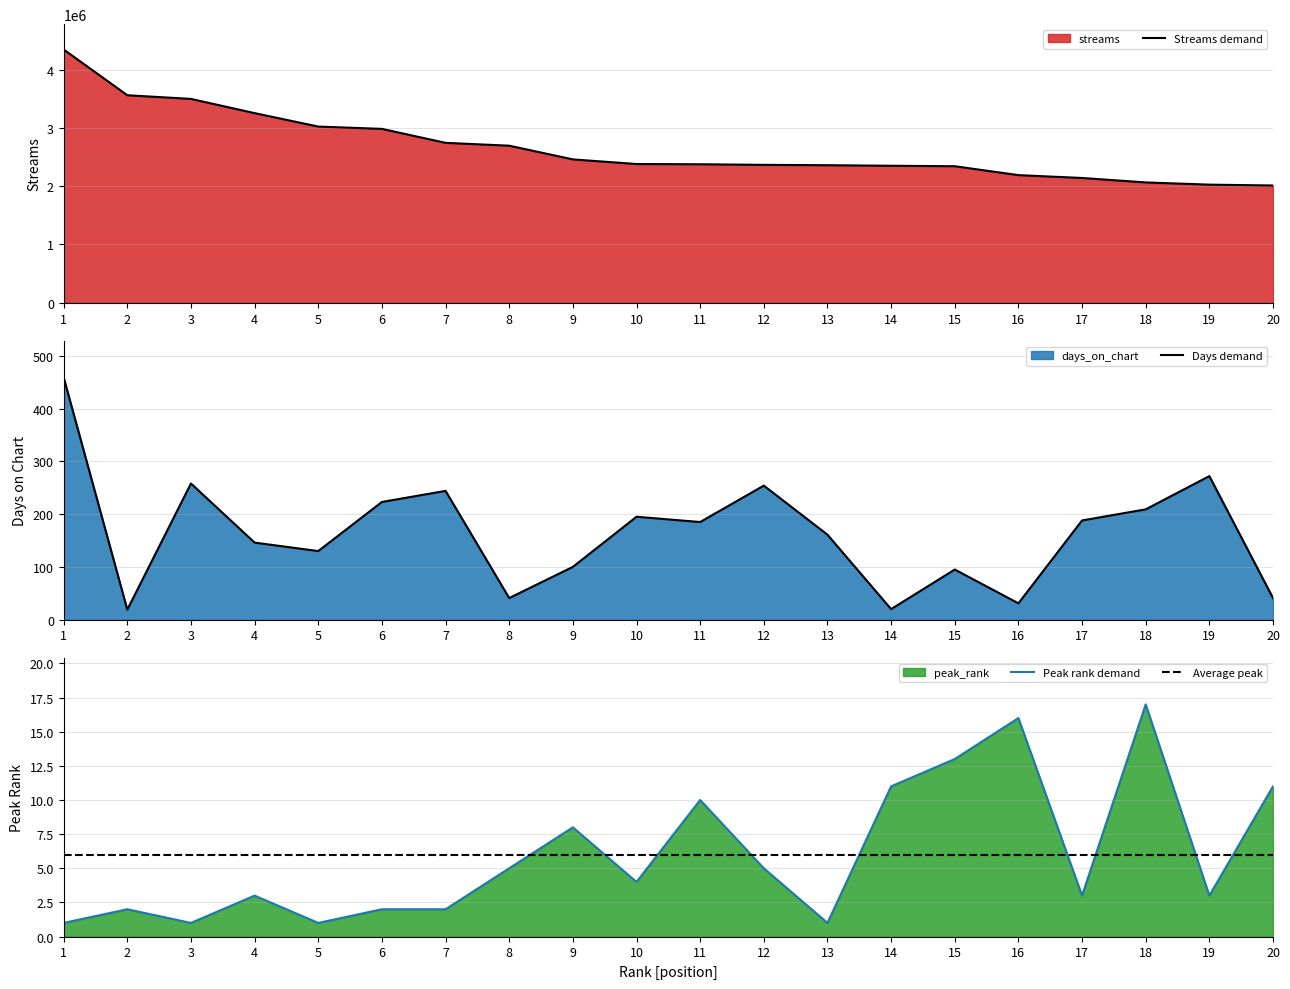

What is the value of the Days demand point at the 10th from the left?

195.0